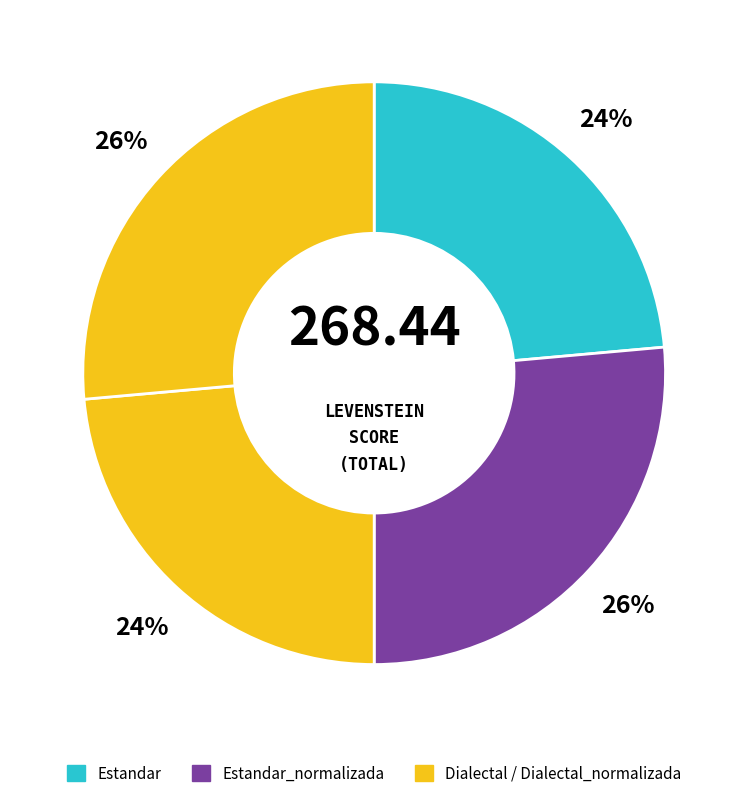

Does any single category account for the majority?

No